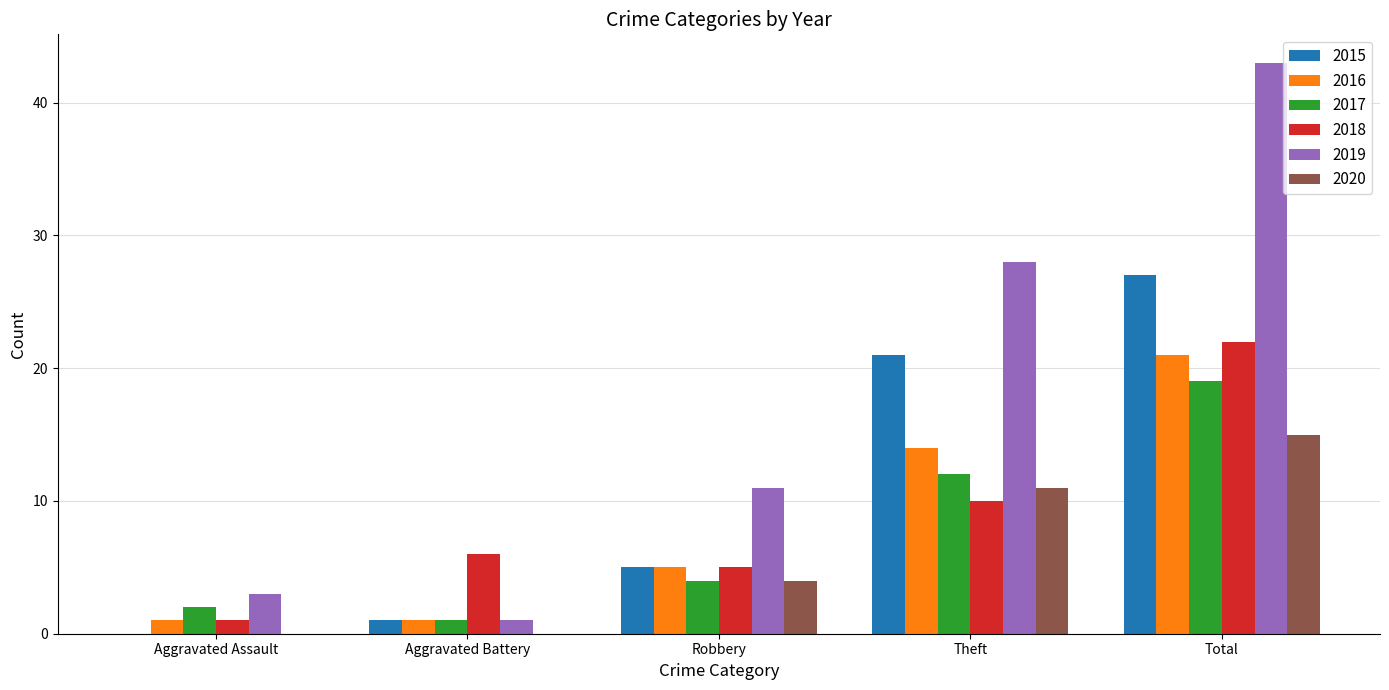

Which label corresponds to the largest value in the chart?

Total